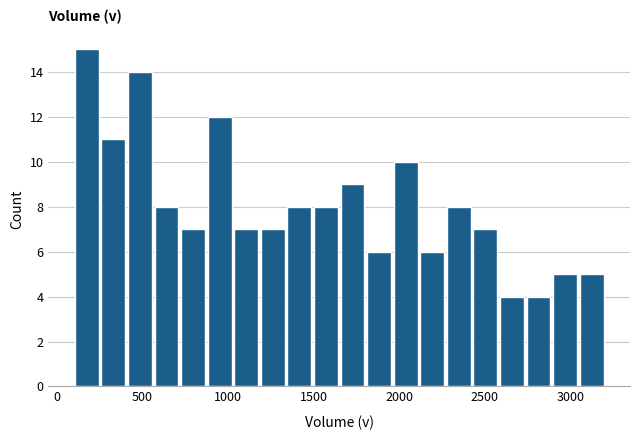

Read against the x-axis, roughly where is the centre of the tallest bar?

200